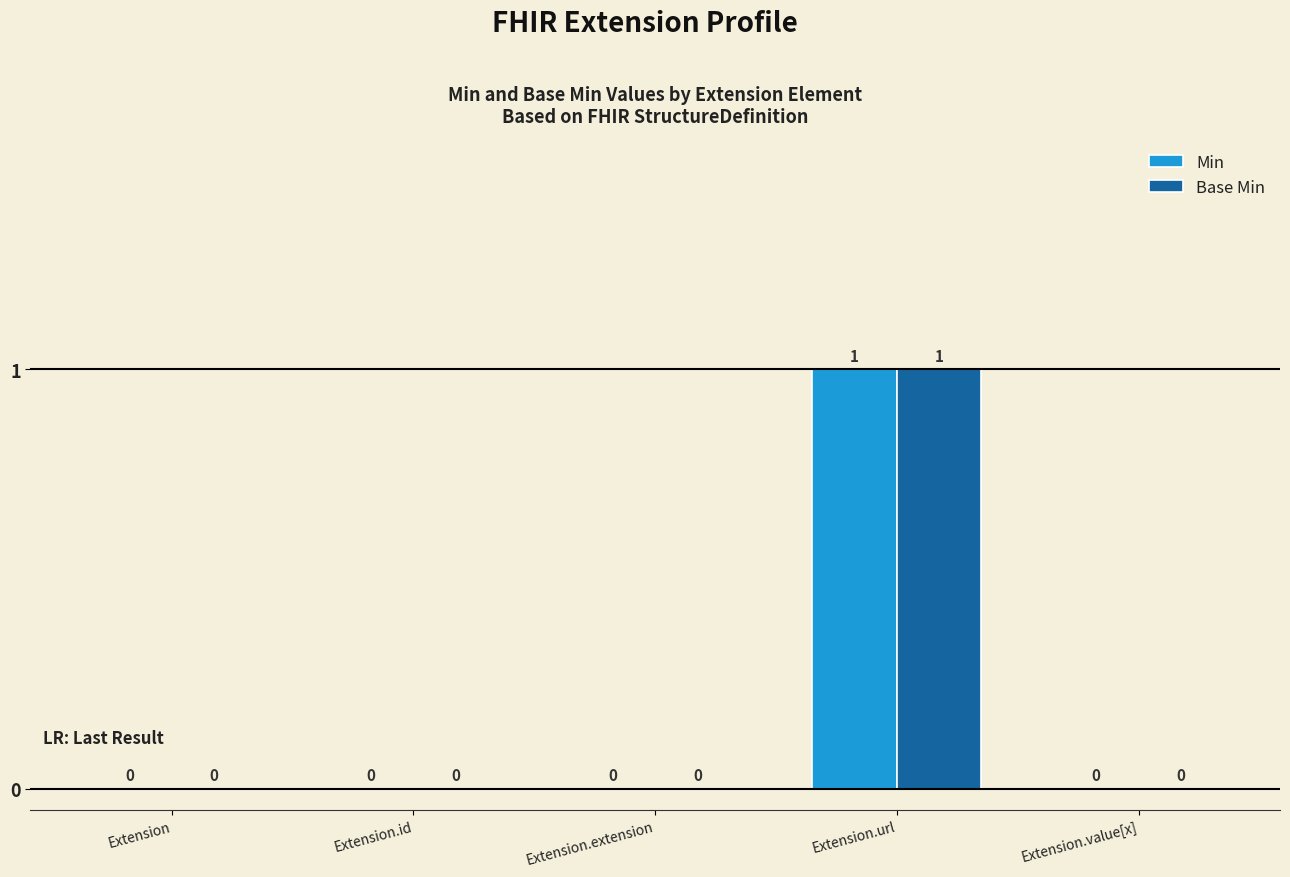

Which label corresponds to the largest value in the chart?

Extension.url